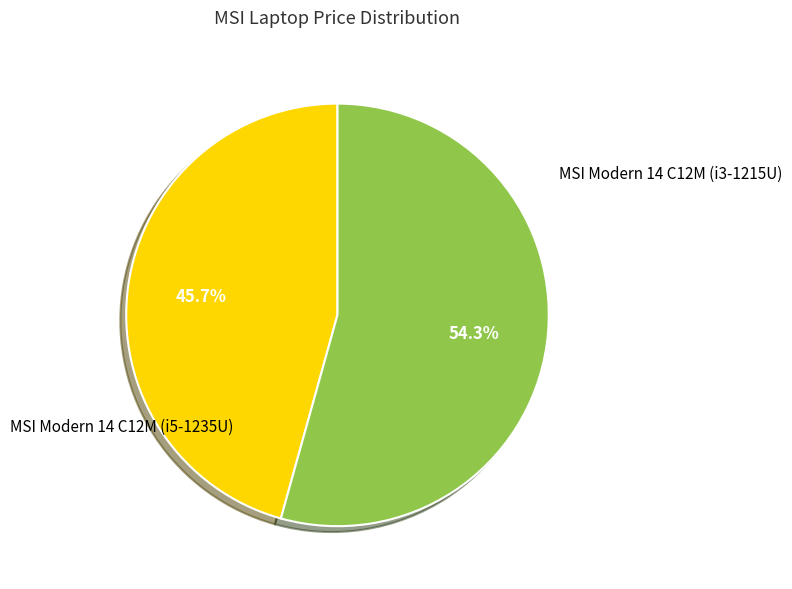

Does any single category account for the majority?

Yes